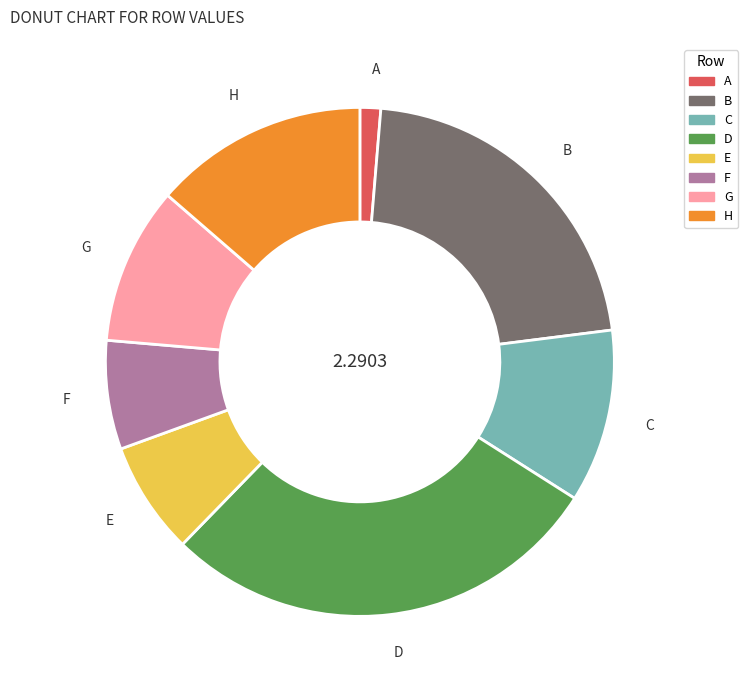

Which has a higher value, F or A?

F